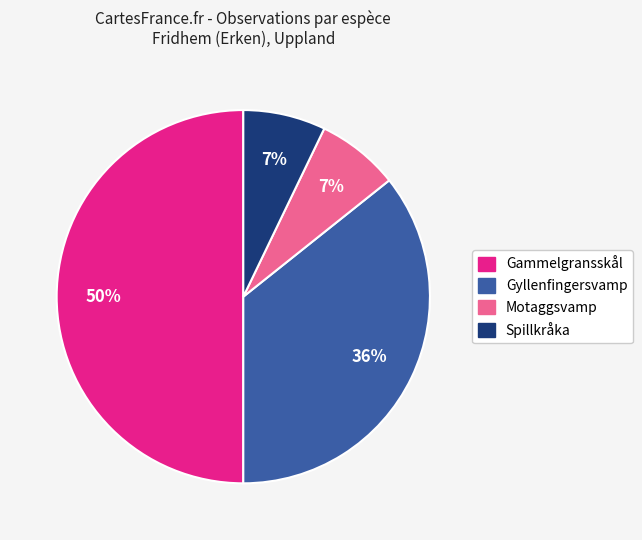

How many segments does this pie chart have?

4